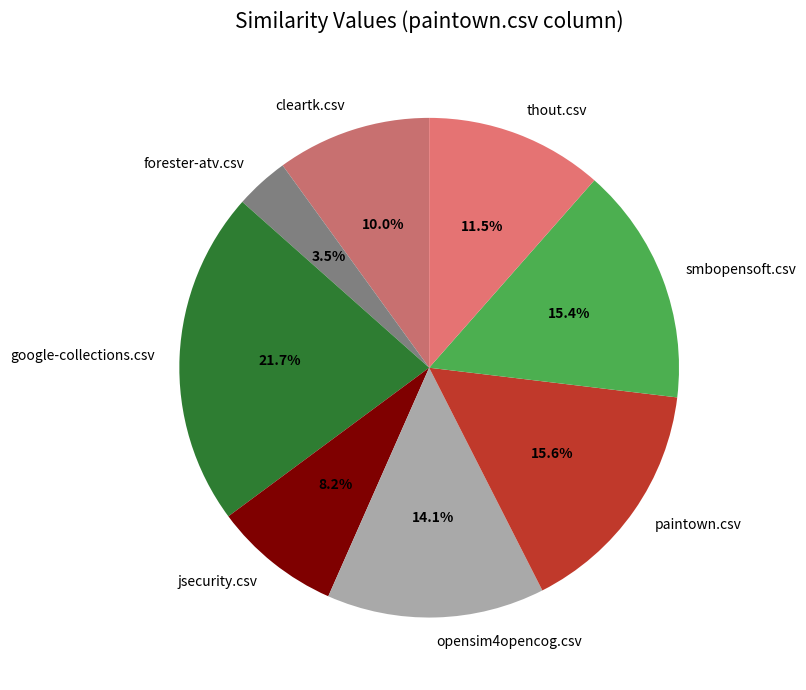

Does any single category account for the majority?

No